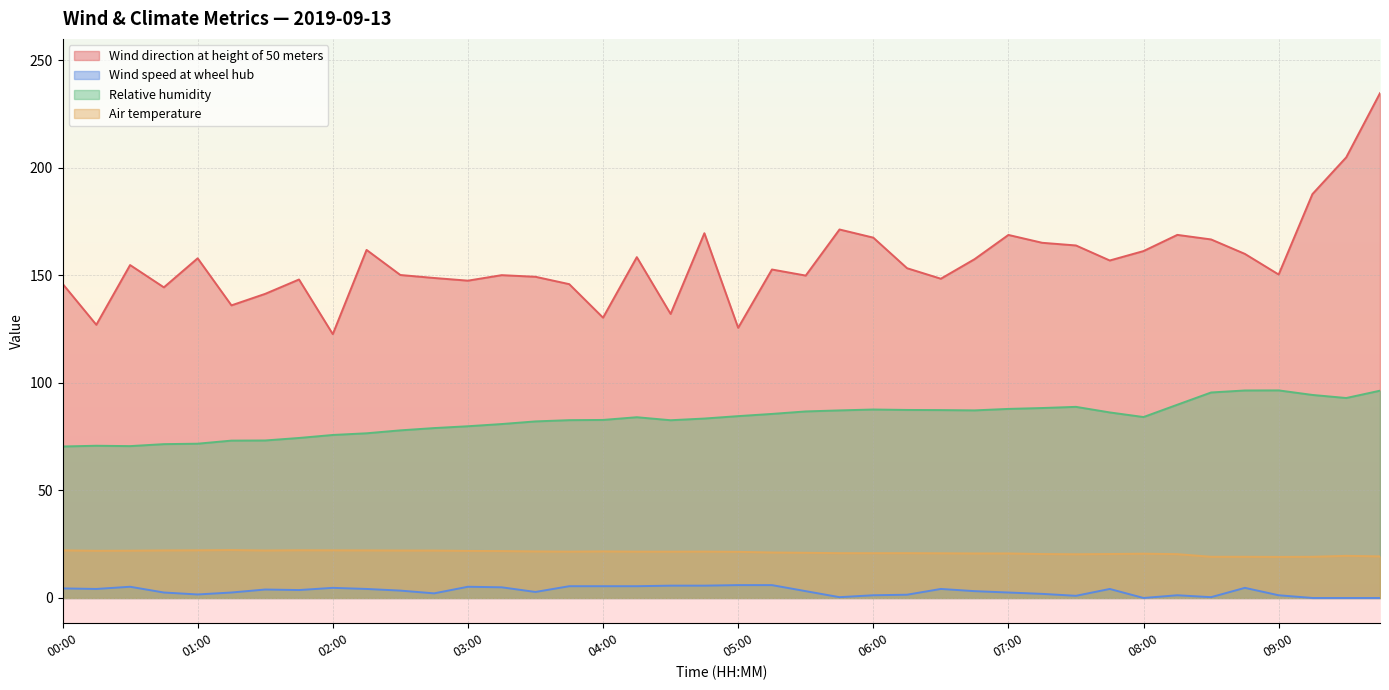

What is the maximum value shown in the chart?

234.8